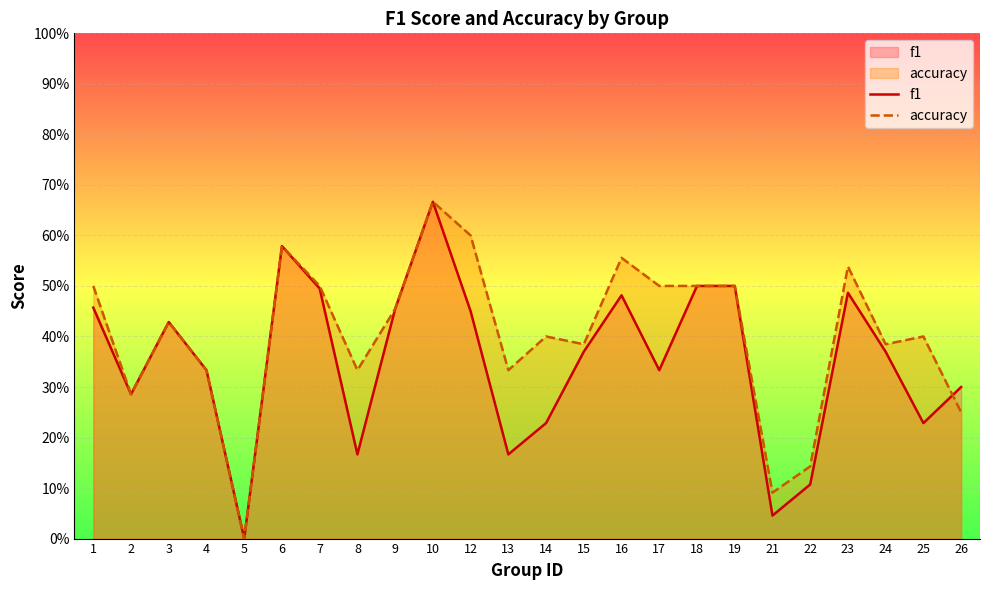

Which series has the largest range (max minus min)?

f1